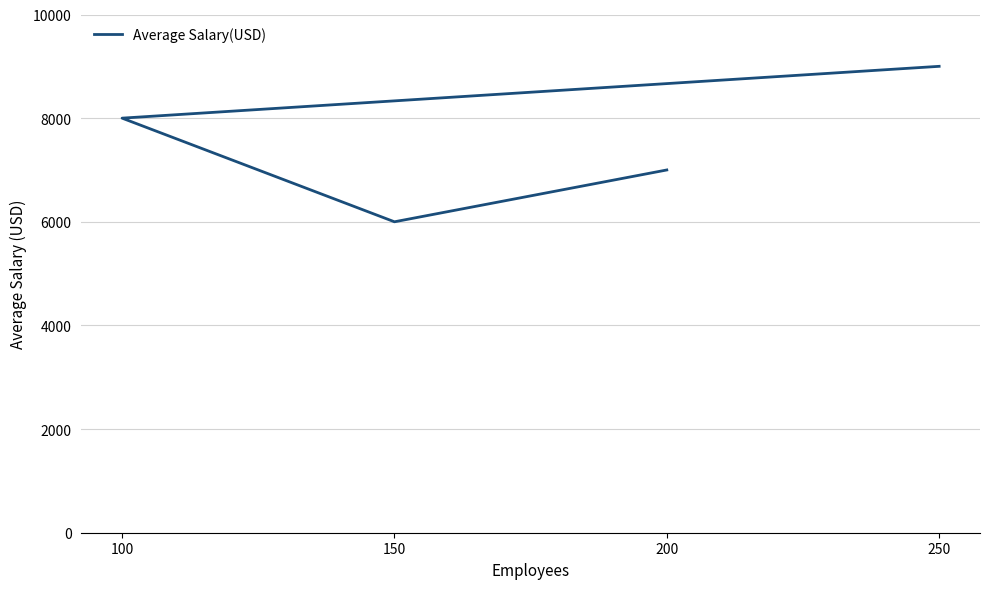

How many distinct data groups are displayed?

1